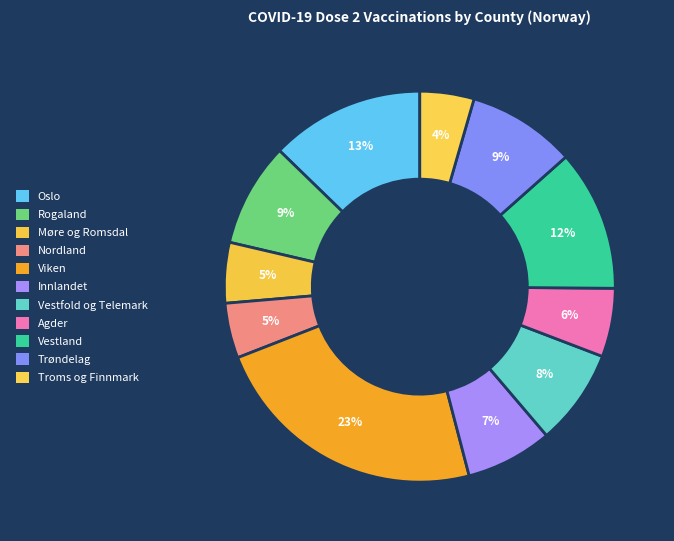

Count the number of slices in the pie.

11